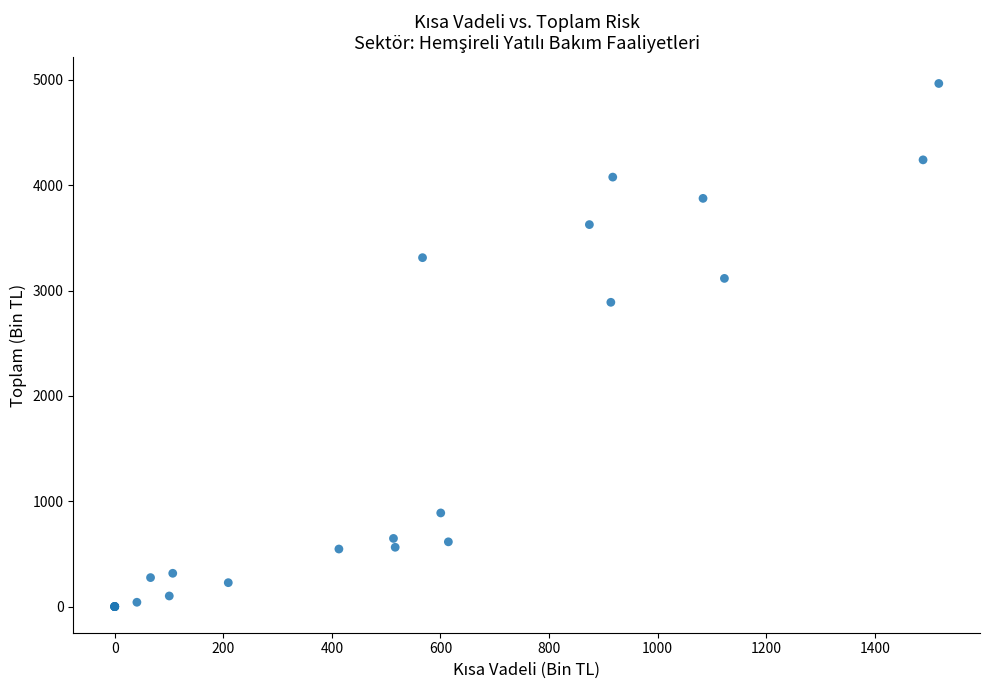

What Y value in the scatter plot is closest to 2482?

2888.1